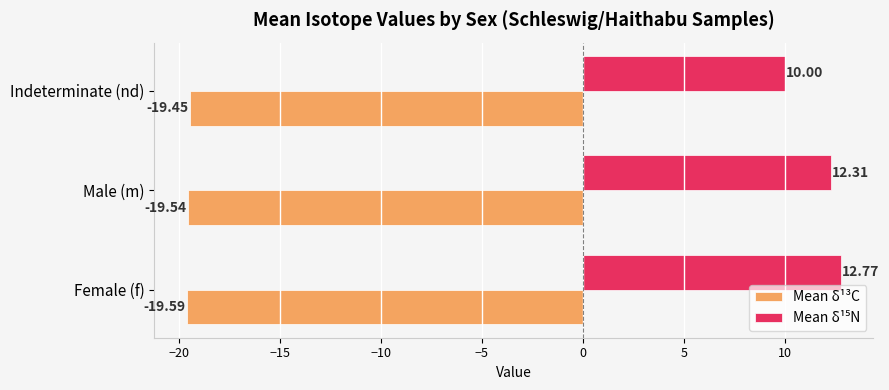

What is the sum of all Mean δ¹³C values?

-58.6